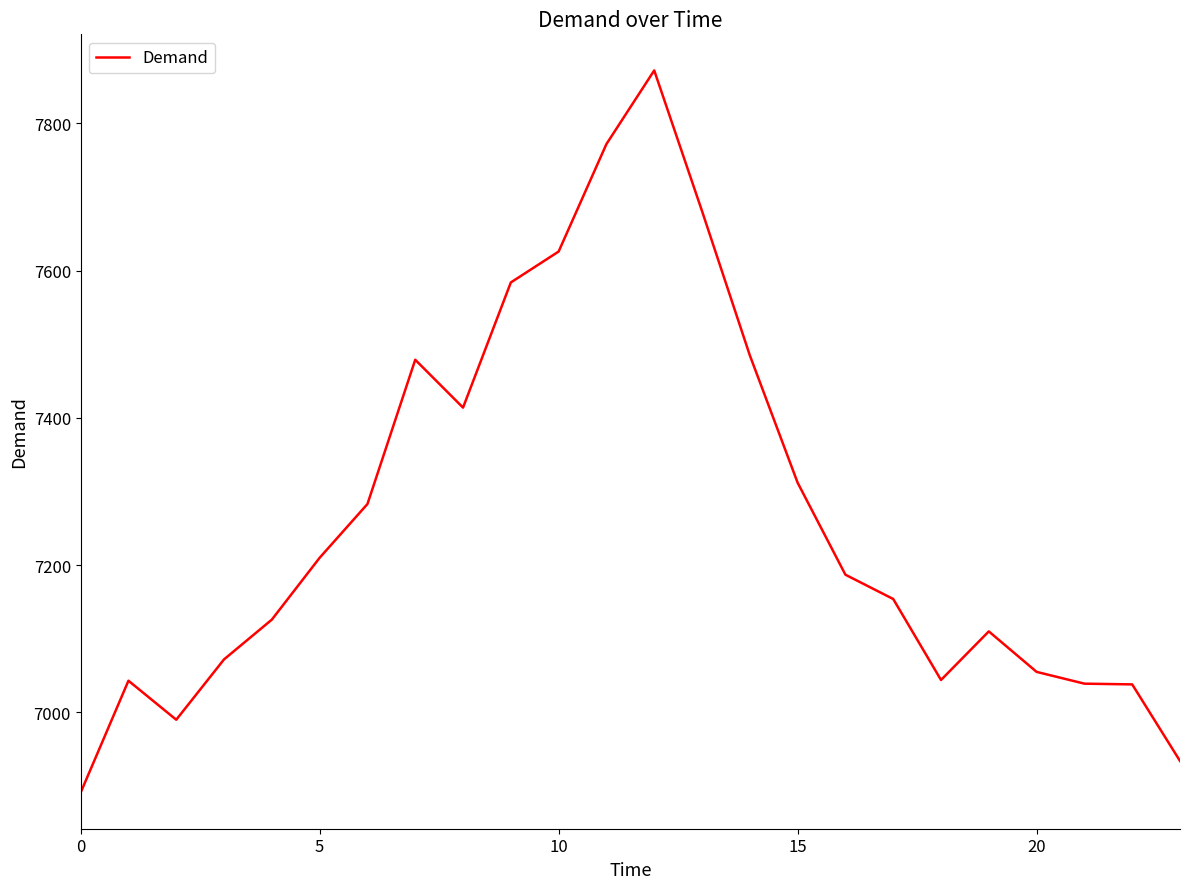

What is the difference between the maximum and minimum values?

981